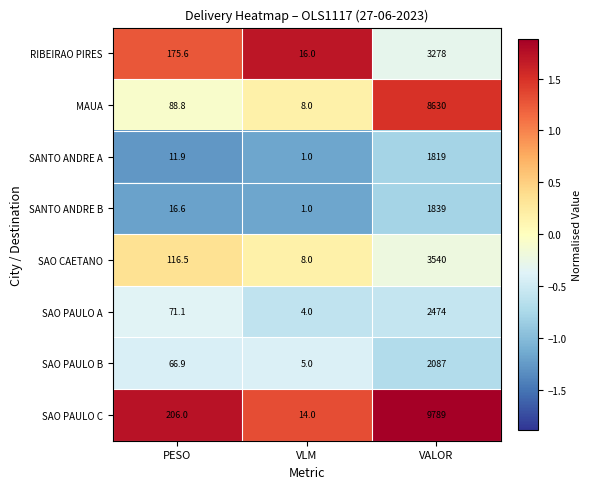

List the series in order of their peak value, lowest first.

SANTO ANDRE A, SANTO ANDRE B, SAO PAULO B, SAO PAULO A, RIBEIRAO PIRES, SAO CAETANO, MAUA, SAO PAULO C